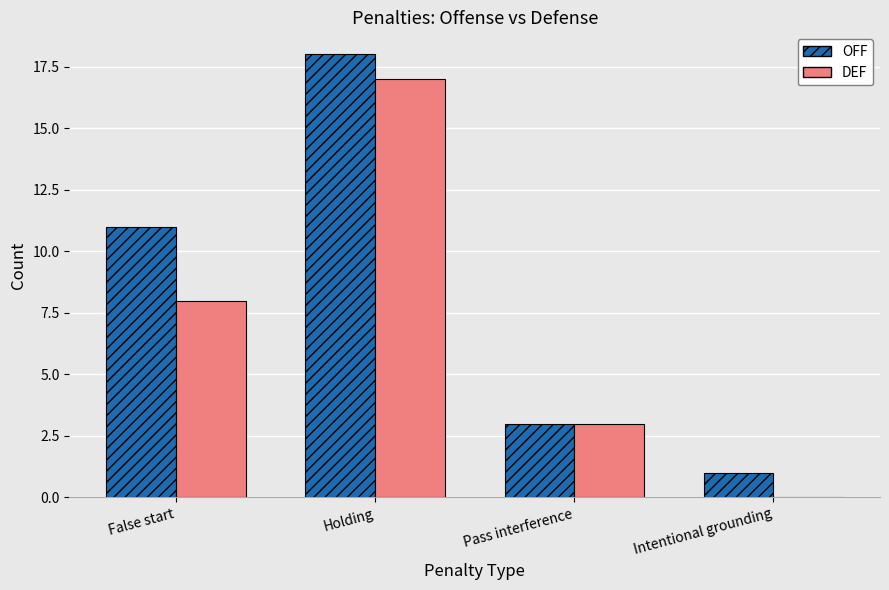

Is the value of OFF at Pass interference greater than the value of DEF at False start?

No